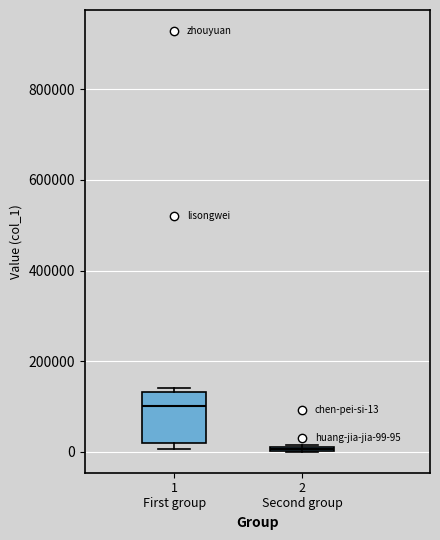

Which box's median line is the lowest?

2 Second group